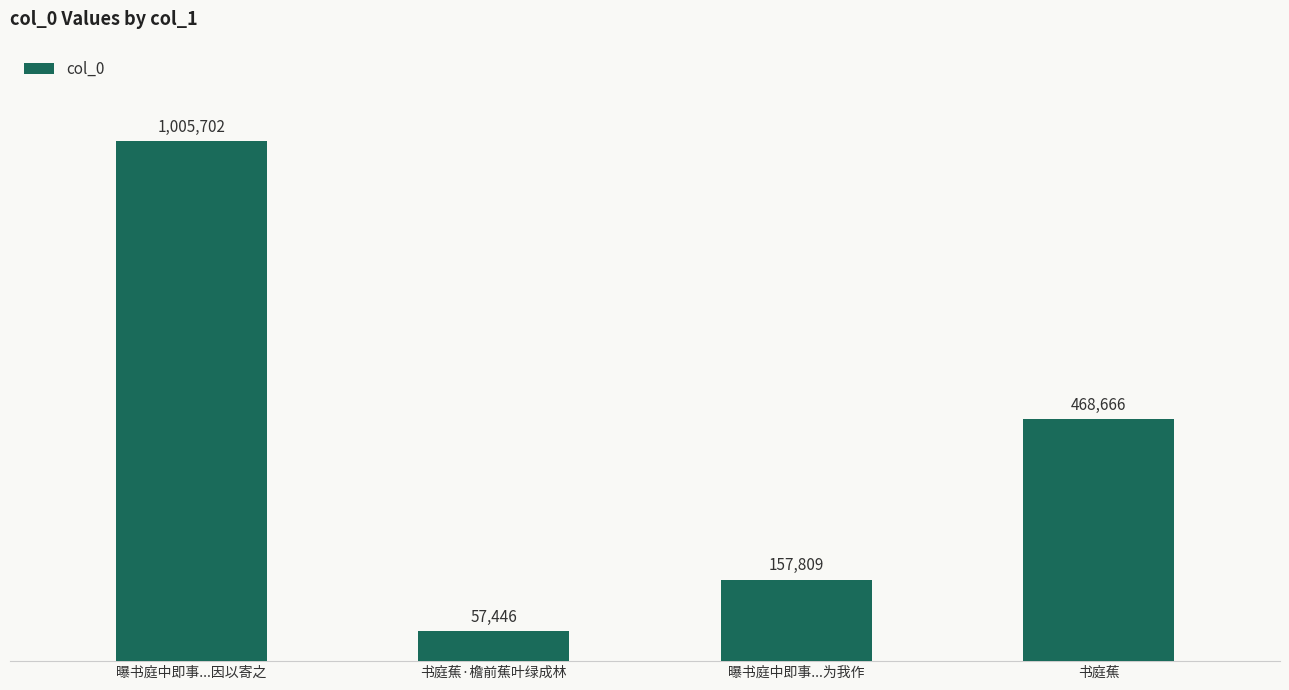

Rank the categories by value from highest to lowest.

曝书庭中即事...因以寄之, 书庭蕉, 曝书庭中即事...为我作, 书庭蕉·檐前蕉叶绿成林